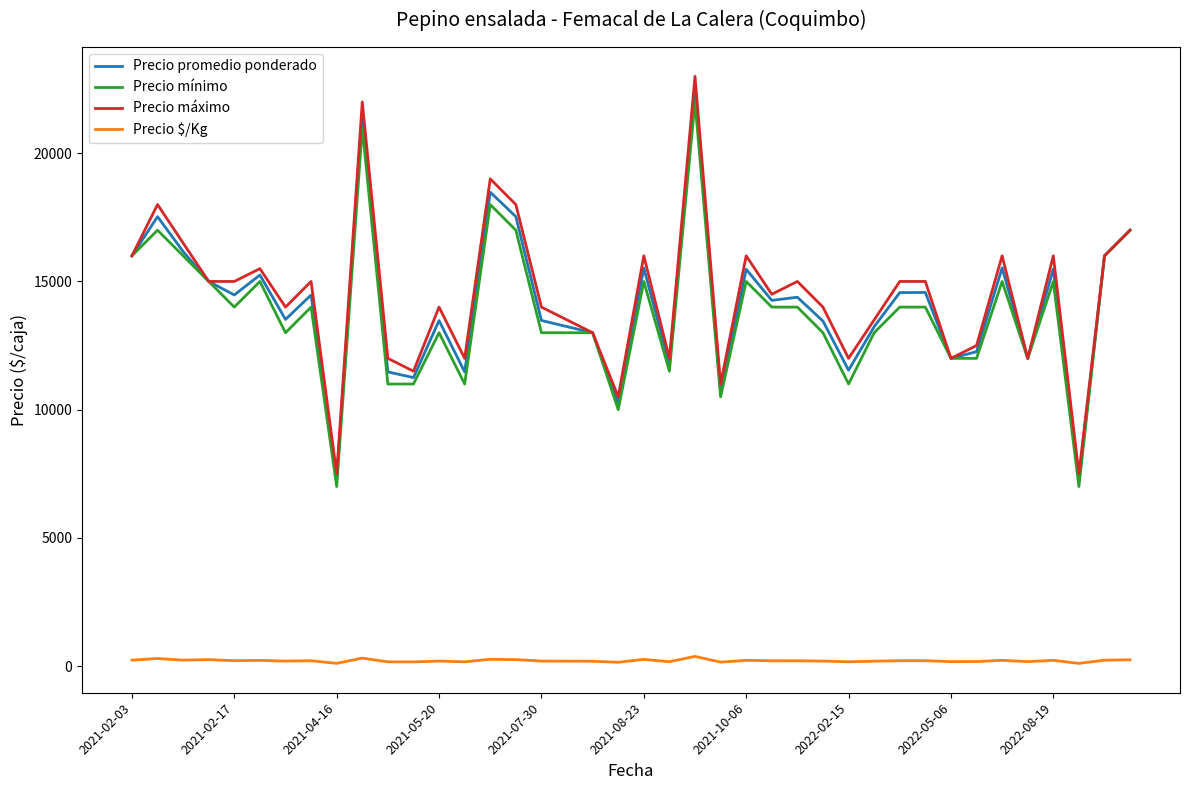

True or false: Precio máximo has more than 0 interior local peaks.

True